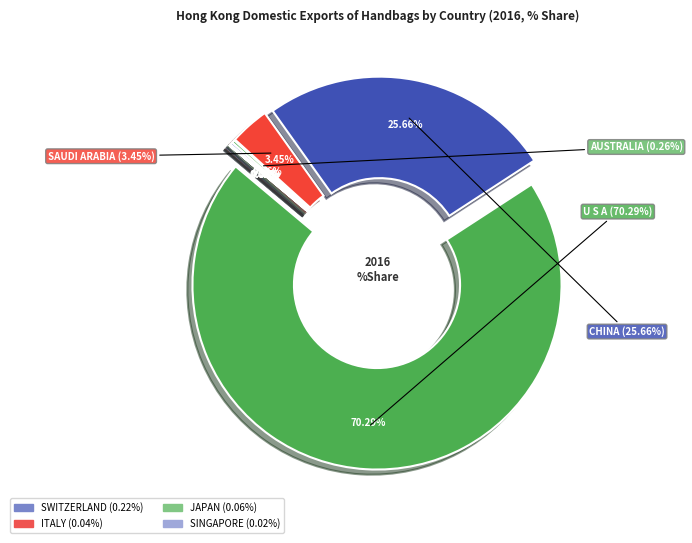

Which slice represents more than half of the pie?

U S A